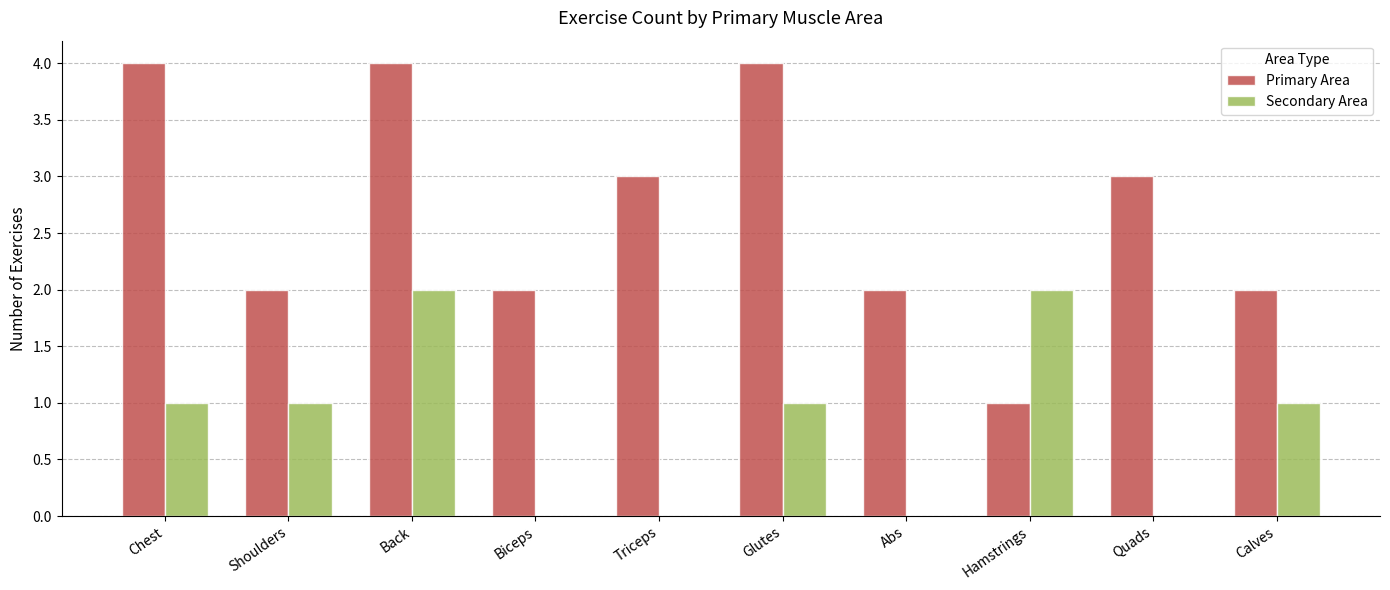

What is the average value of the Primary Area series?

3